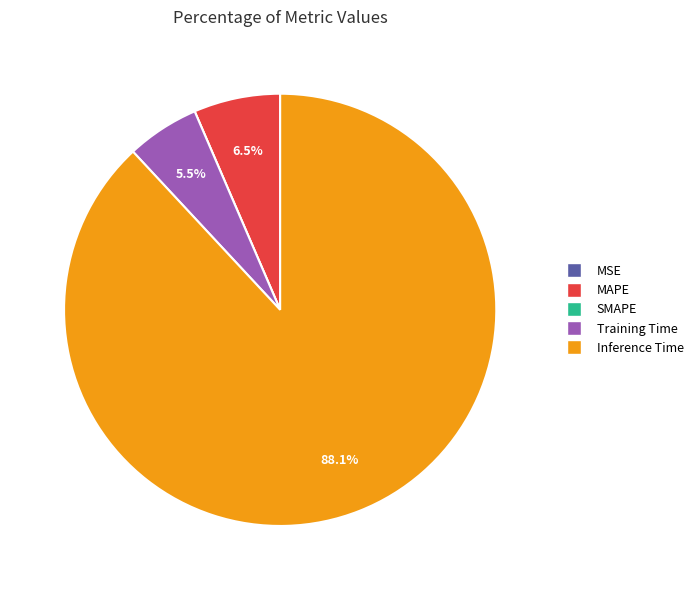

To the nearest percent, what is the difference between the largest and smallest slice percentages?

88%